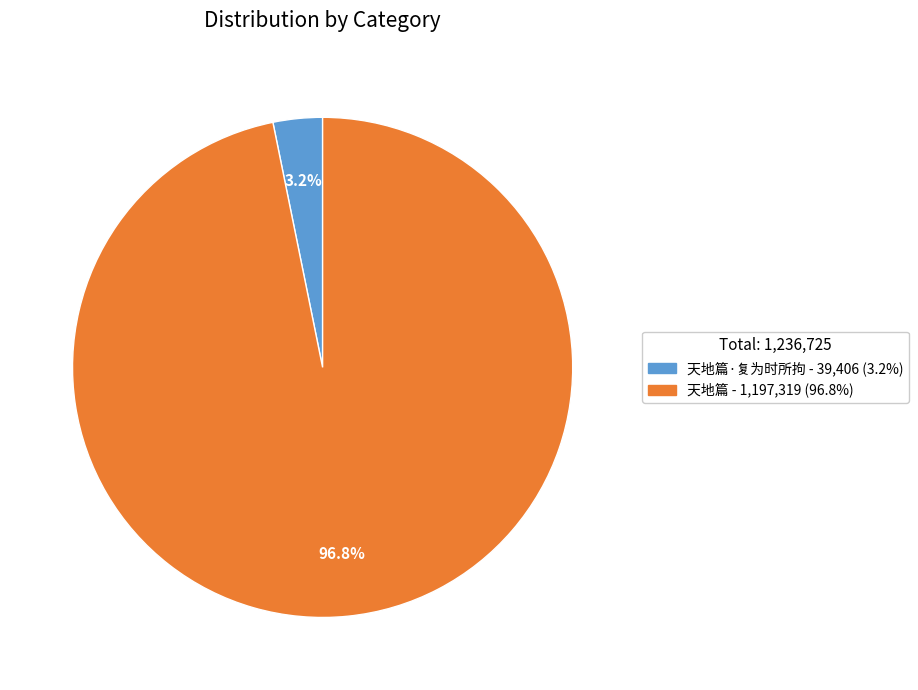

Count the number of slices in the pie.

2